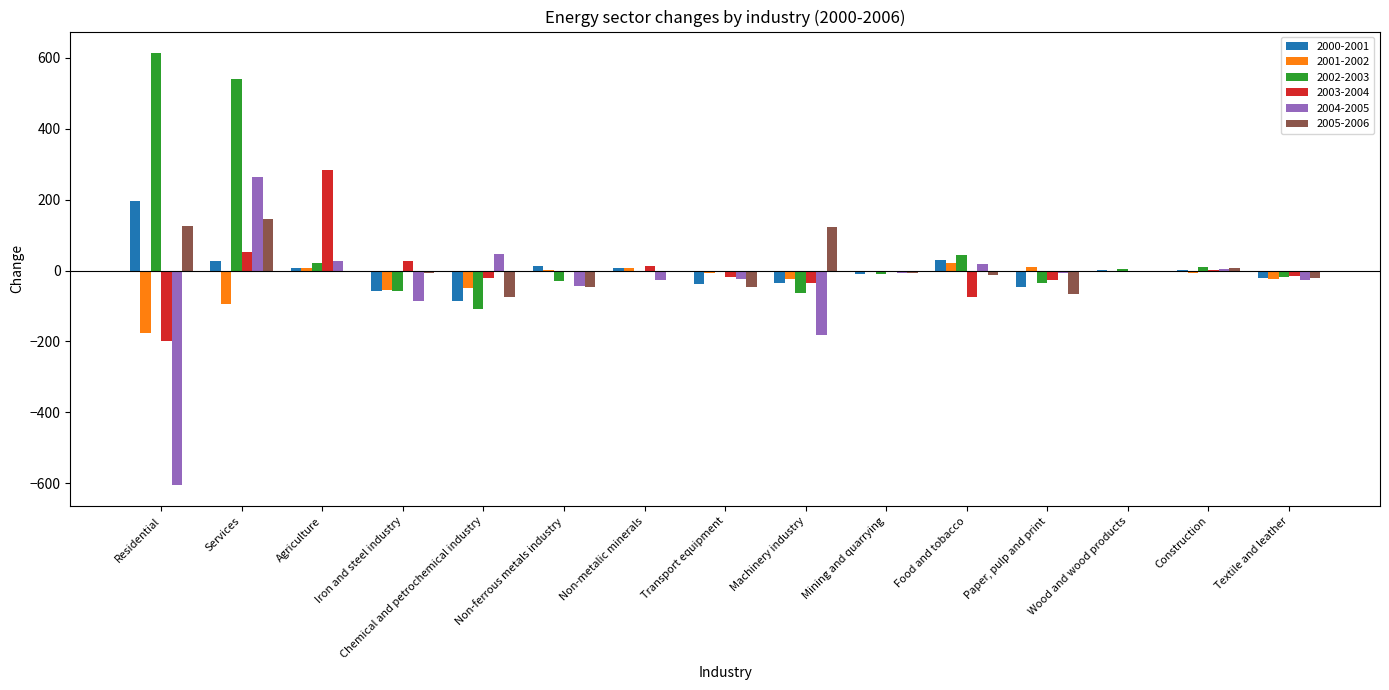

What are all the series names shown in the legend?

2000-2001, 2001-2002, 2002-2003, 2003-2004, 2004-2005, 2005-2006